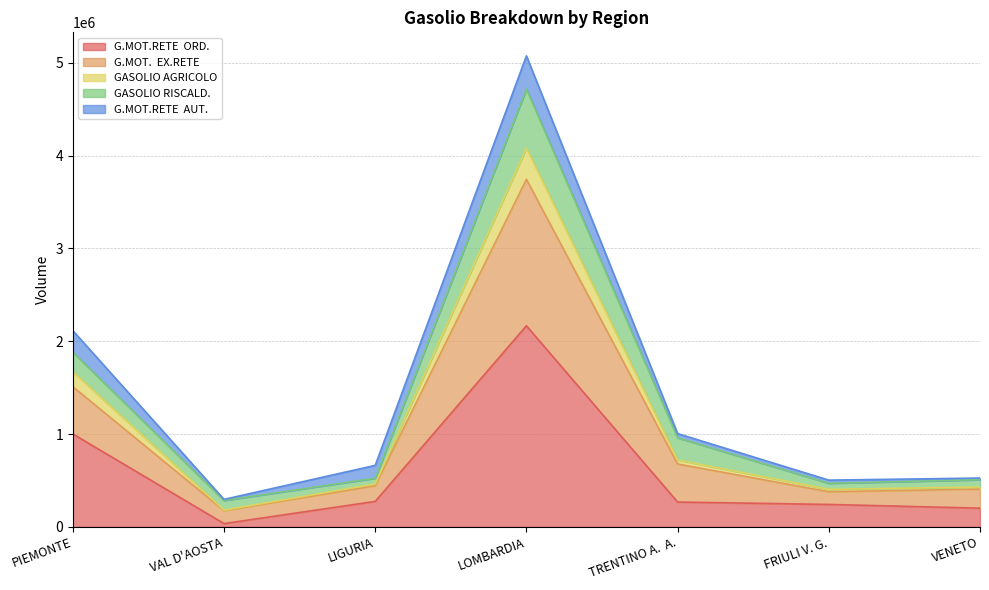

At which category is the sum across all series the highest?

LOMBARDIA